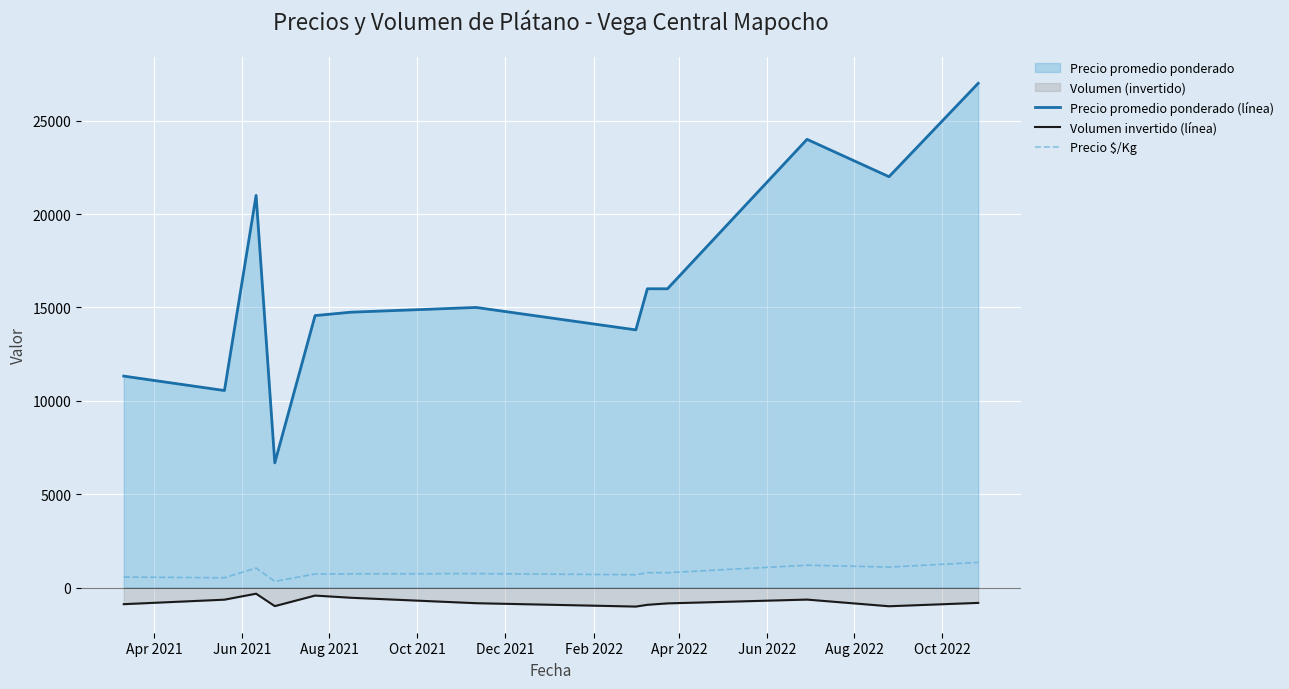

Which series has the largest range (max minus min)?

Precio promedio ponderado (línea)